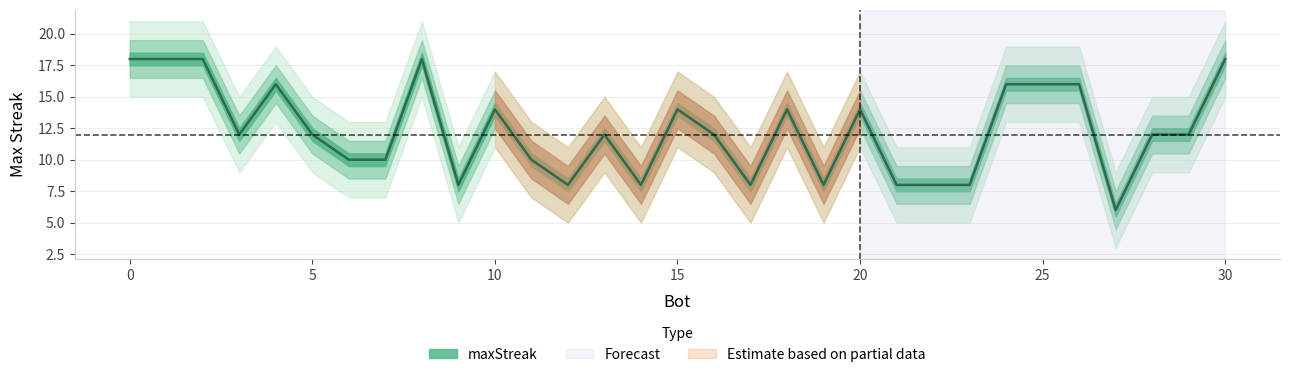

Reading left to right, what are all the values shown in this chart?

30=18	8=18	2=18	1=18	0=18	26=16	25=16	24=16	4=16	20=14	18=14	15=14	10=14	29=12	28=12	16=12	13=12	5=12	3=12	11=10	7=10	6=10	23=8	22=8	21=8	19=8	17=8	14=8	12=8	9=8	27=6